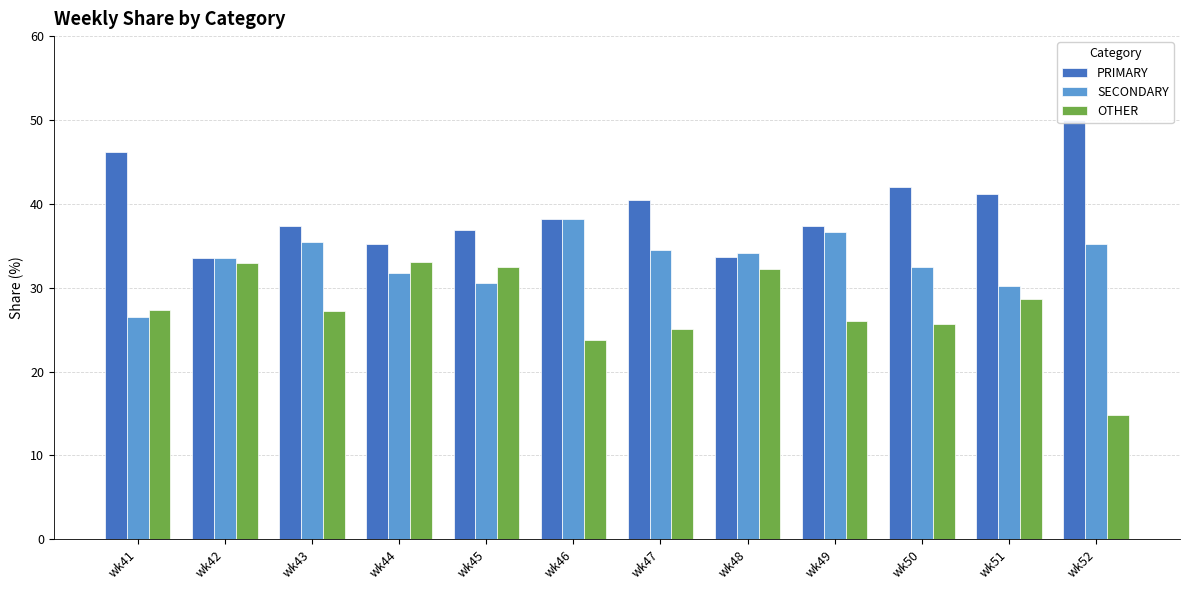

True or false: PRIMARY has a value of 51.4 at wk49.

False